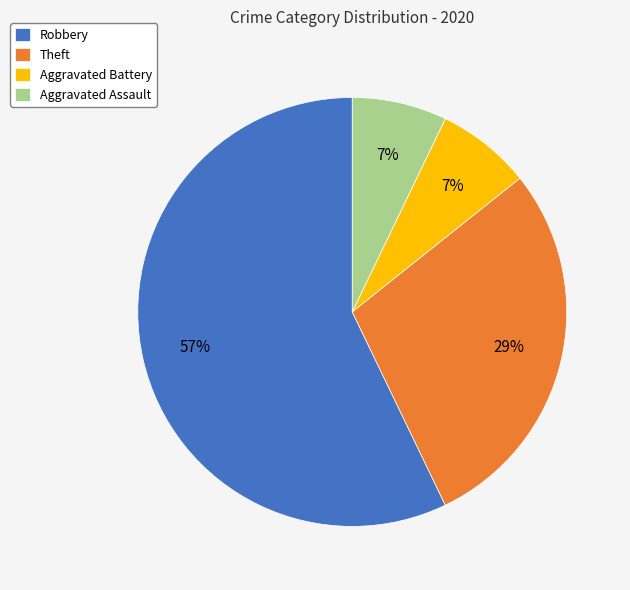

To the nearest percent, what percentage of the pie is Theft?

29%